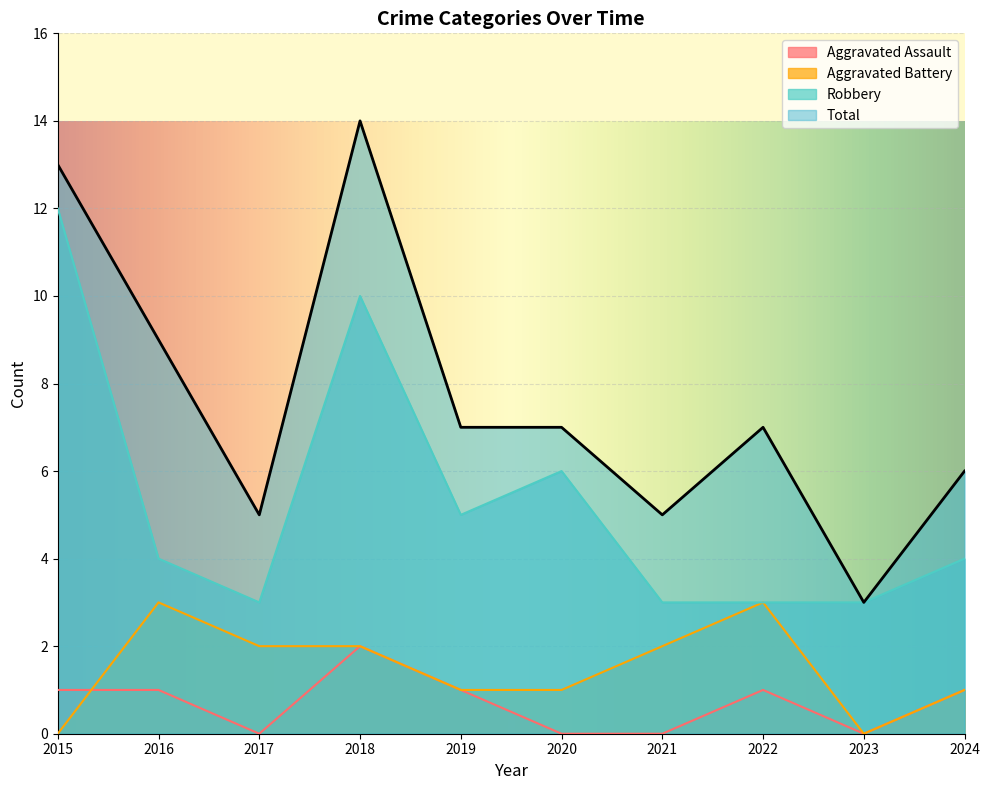

True or false: Aggravated Assault has a value of 1 at 2015.

True